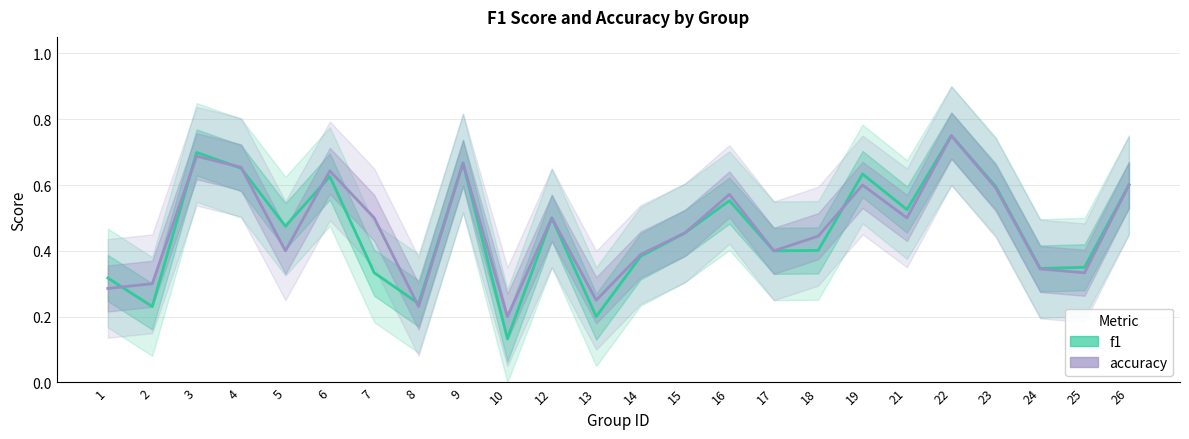

Reading right to left, list all the values displayed in this chart.

f1: 0.6	0.4	0.3	0.6	0.8	0.5	0.6	0.4	0.4	0.6	0.5	0.4	0.2	0.5	0.1	0.7	0.2	0.3	0.6	0.5	0.7	0.7	0.2	0.3
accuracy: 0.6	0.3	0.3	0.6	0.8	0.5	0.6	0.4	0.4	0.6	0.5	0.4	0.2	0.5	0.2	0.7	0.2	0.5	0.6	0.4	0.7	0.7	0.3	0.3